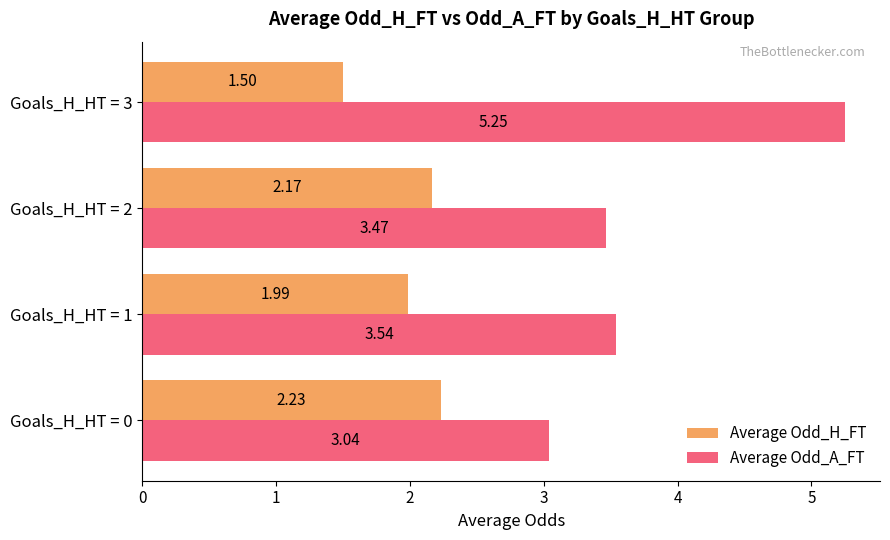

What is the difference between the second highest and second lowest values in the Average Odd_H_FT series?

0.2